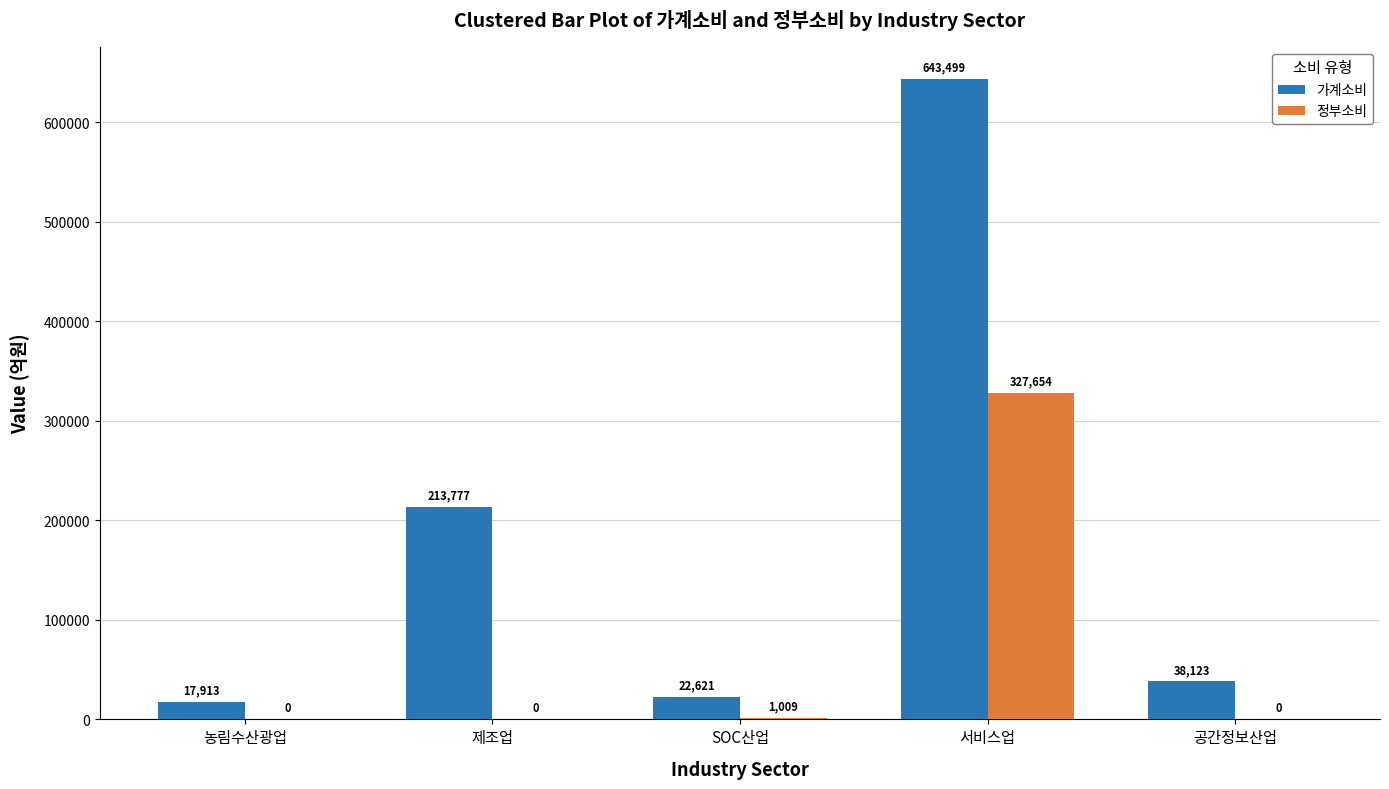

How many groups of bars are there?

5